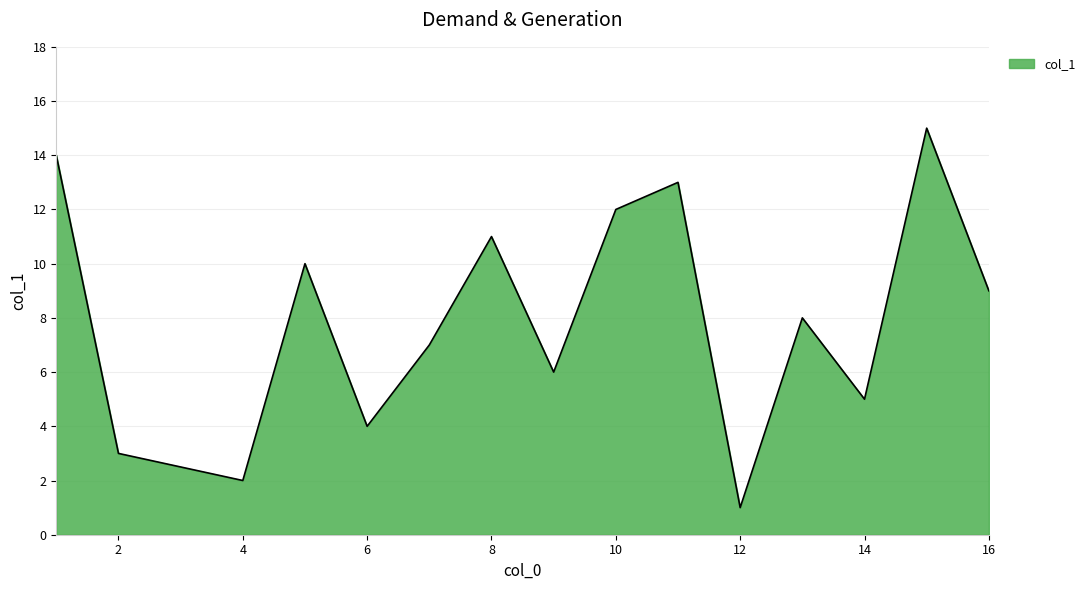

What is the greatest value displayed?

15